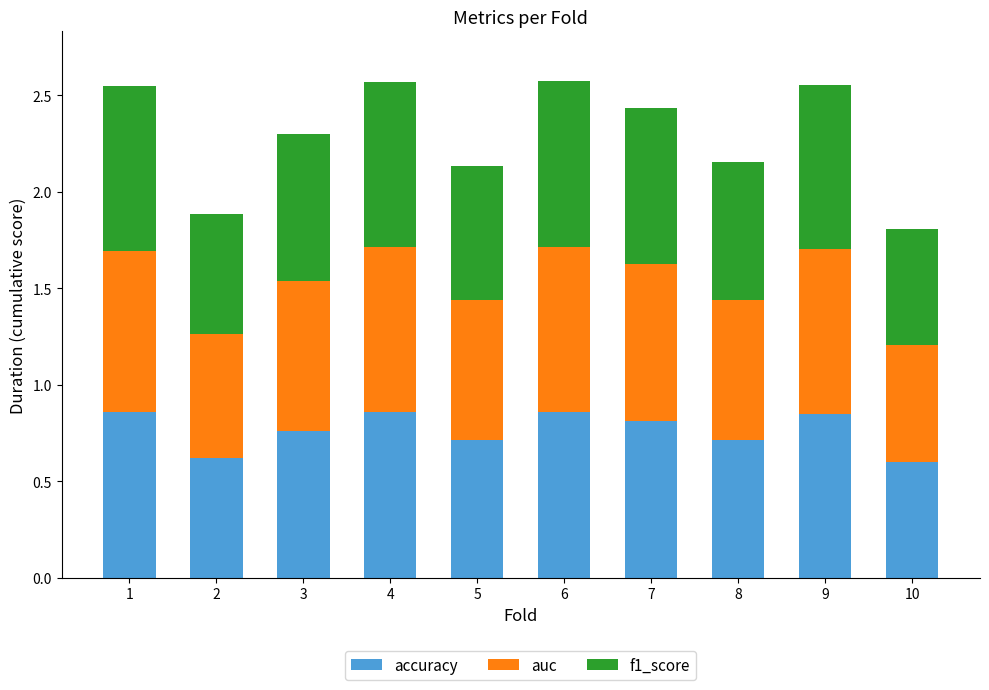

What is the total value across all series at 1?

2.5